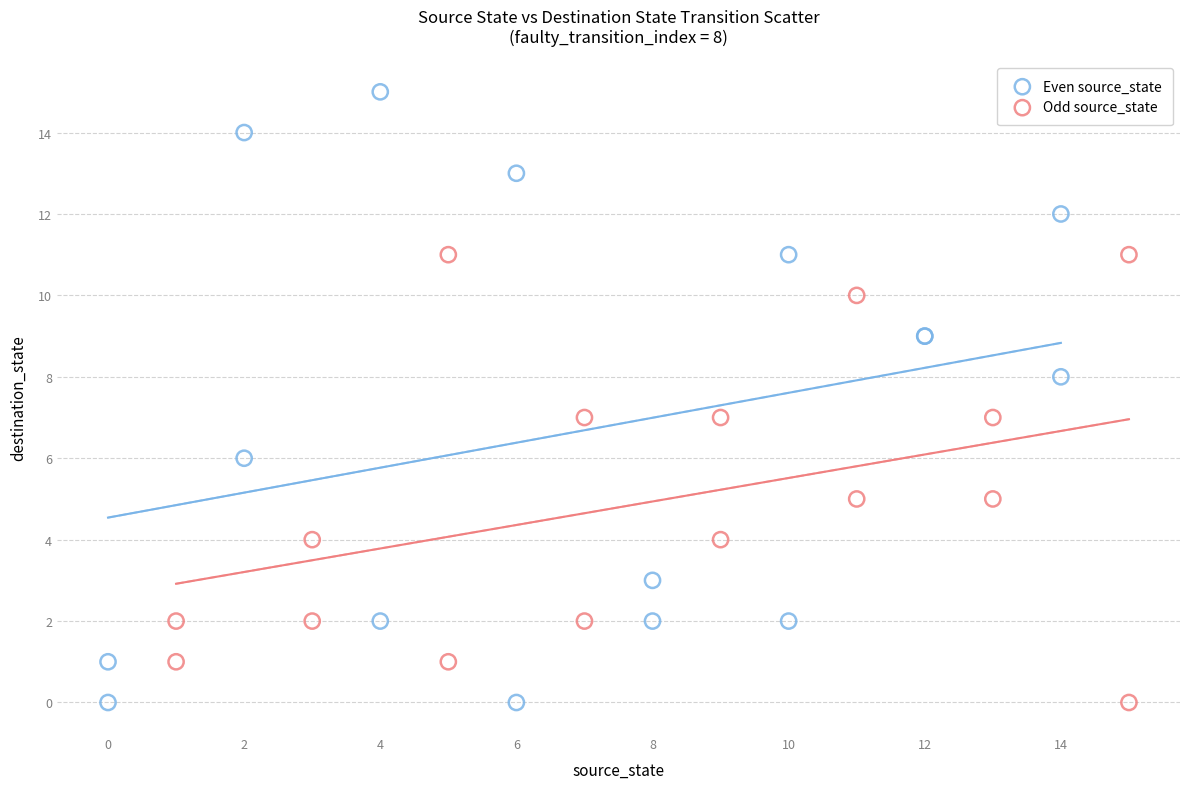

Which series has the widest spread of Y values?

Even source_state